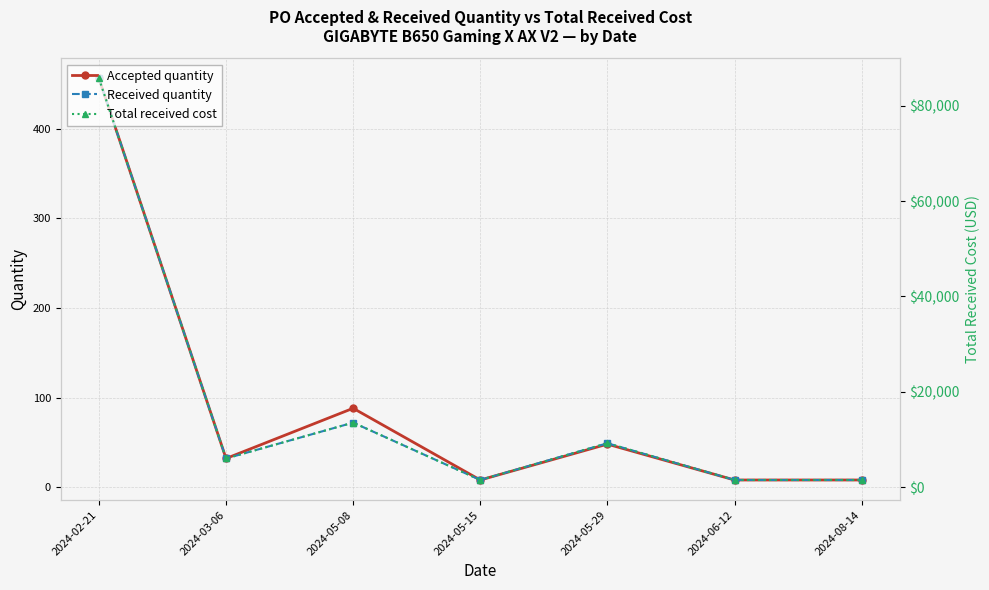

What position from the left is 2024-03-06?

2